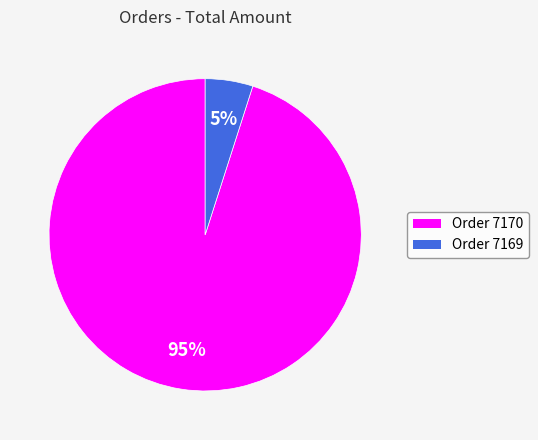

To the nearest percent, what is the difference between the largest and smallest slice percentages?

90%